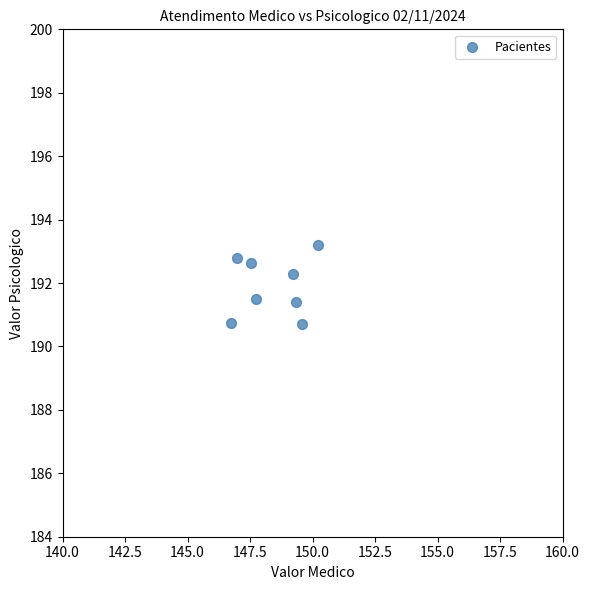

What is the average Y value?

191.9